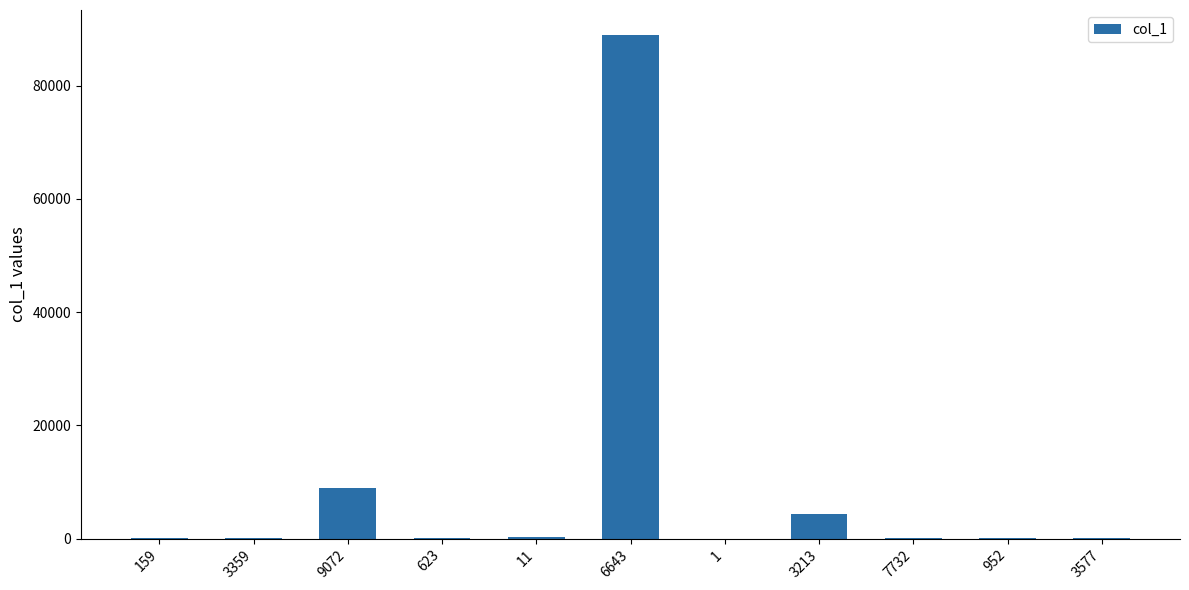

True or false: the data shows 13 at 952.

True